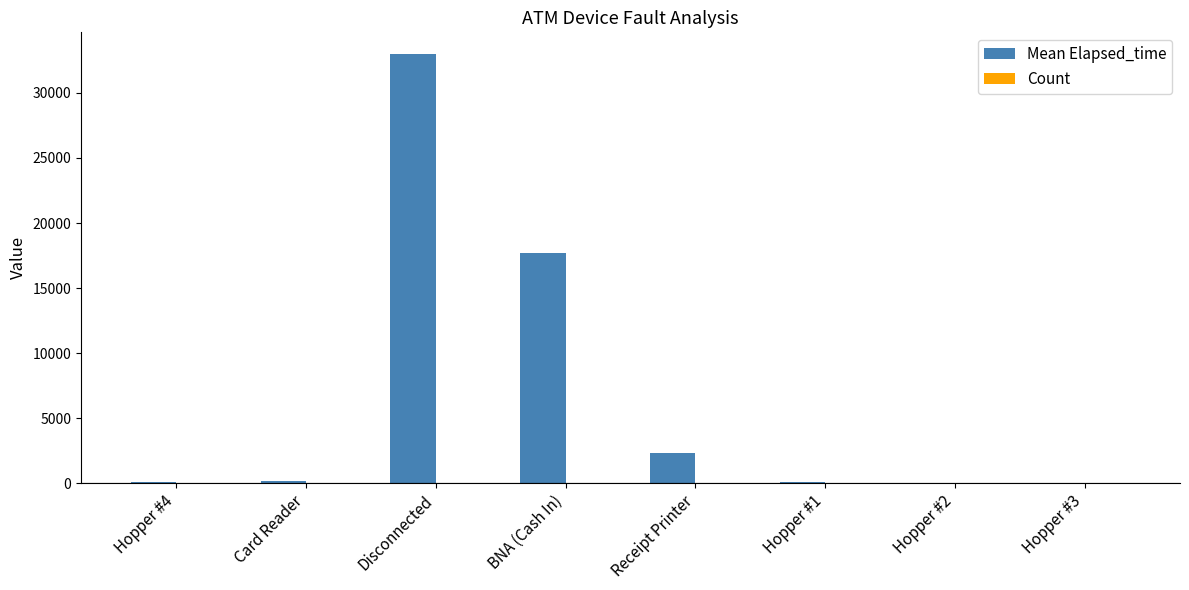

Which series has the largest total across all categories?

Mean Elapsed_time